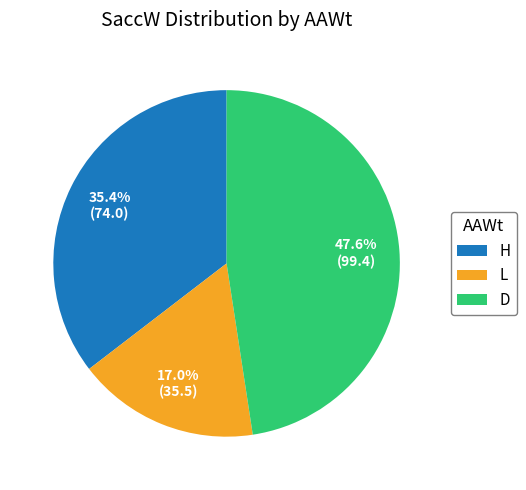

To the nearest percent, what portion does D represent?

48%